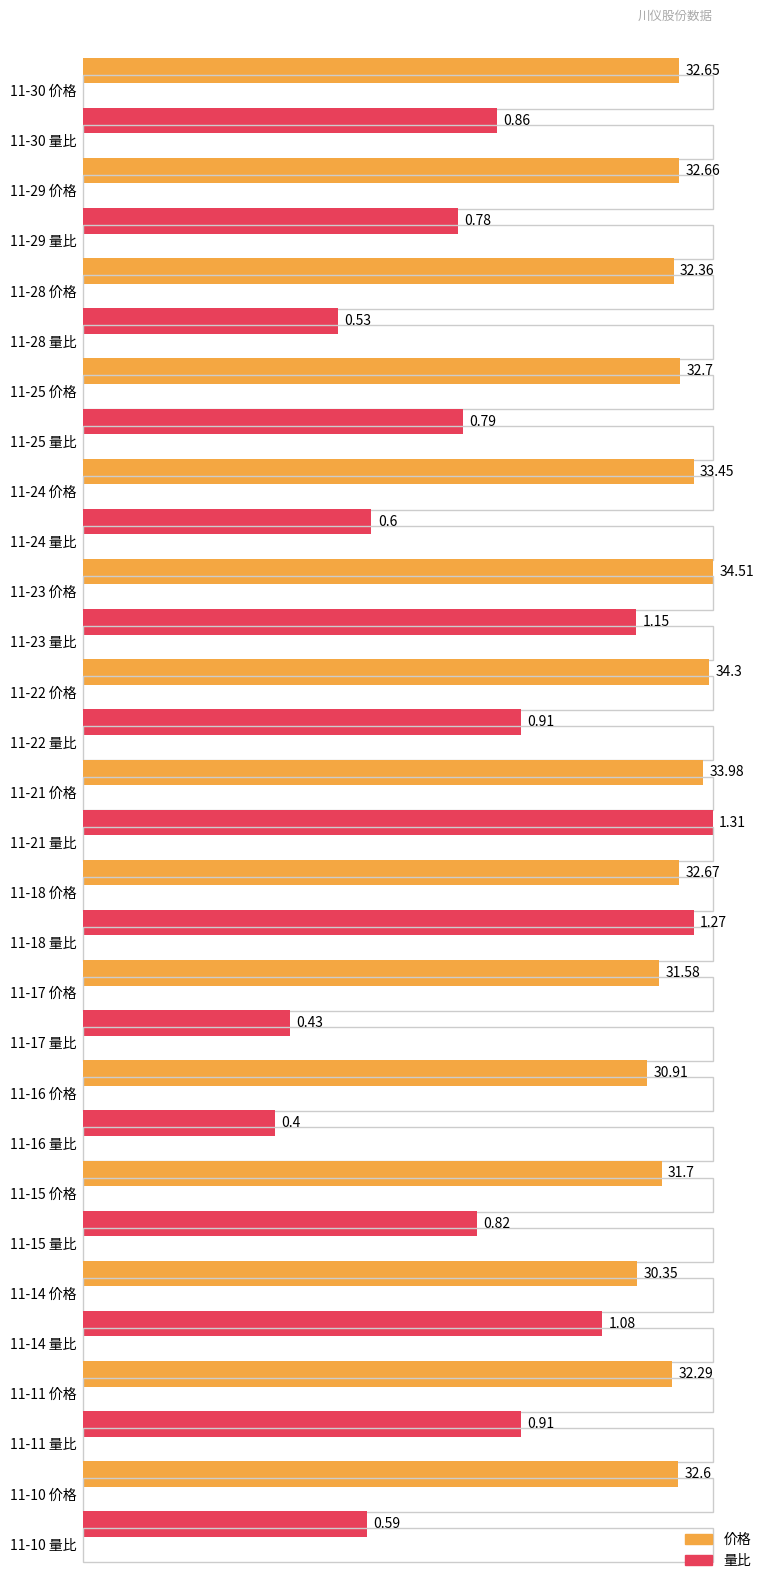

At how many categories does at least one series exceed 33?

4